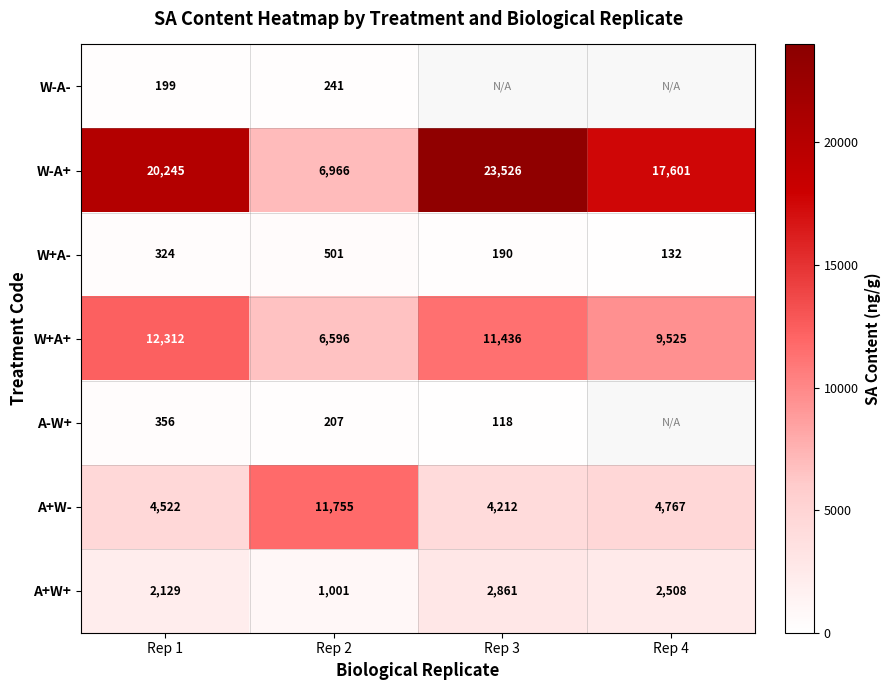

Count the number of categories in the chart.

4